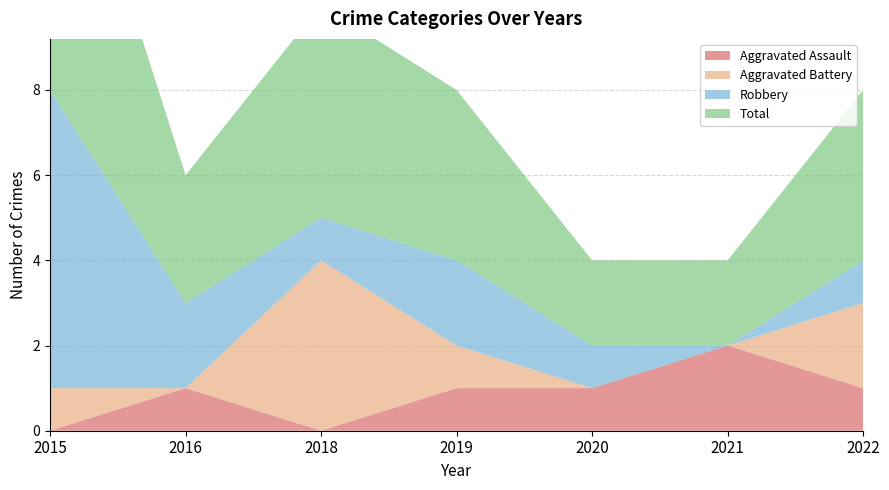

Reading left to right, list all the values displayed in this chart.

Aggravated Assault: 2015=0	2016=1	2018=0	2019=1	2020=1	2021=2	2022=1
Aggravated Battery: 2015=1	2016=0	2018=4	2019=1	2020=0	2021=0	2022=2
Robbery: 2015=7	2016=2	2018=1	2019=2	2020=1	2021=0	2022=1
Total: 2015=8	2016=3	2018=5	2019=4	2020=2	2021=2	2022=4